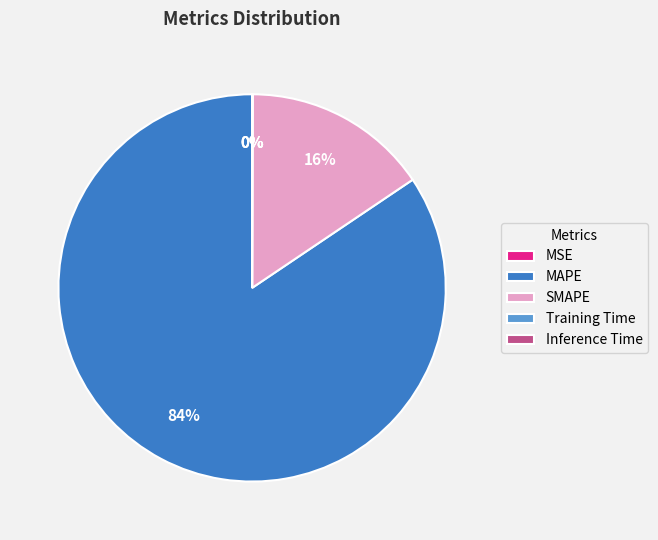

The MAPE slice represents 79% of the pie. True or false?

False